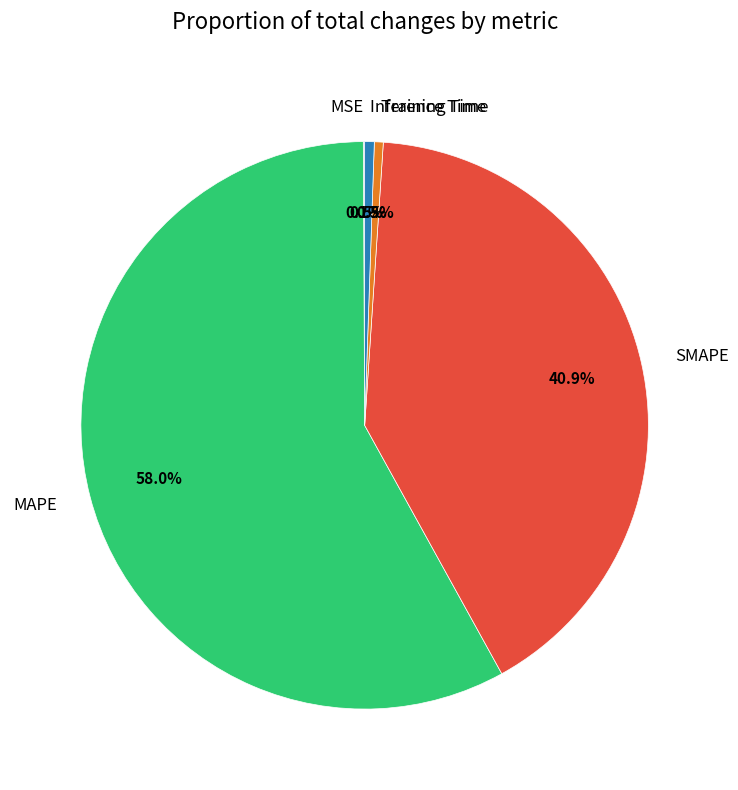

Does any single category account for the majority?

Yes